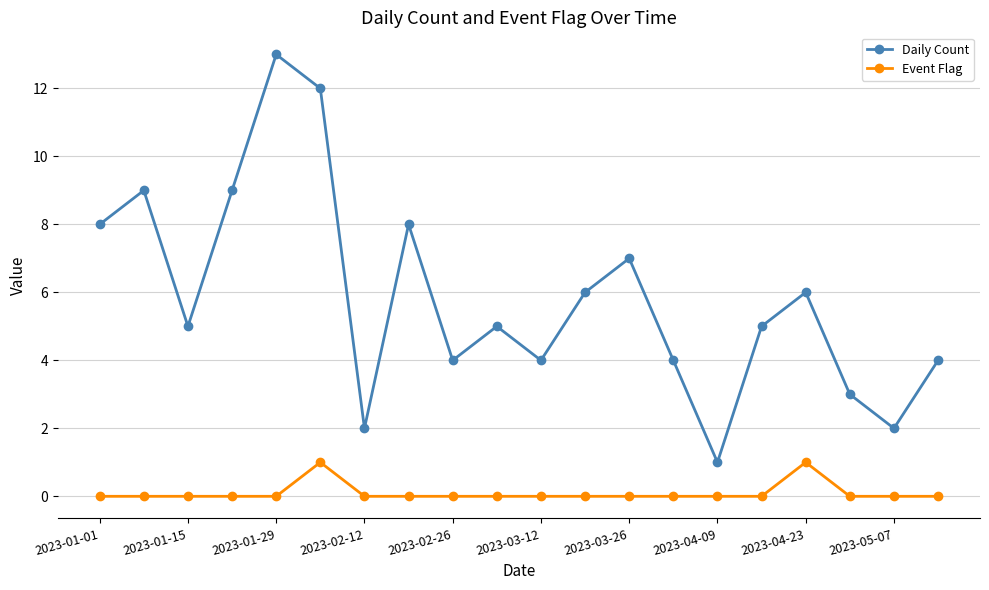

Does the chart have visible grid lines?

Yes